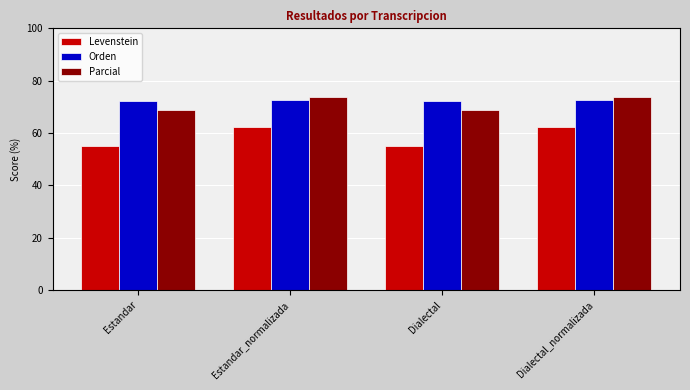

At which label does Levenstein first exceed 62?

Estandar_normalizada